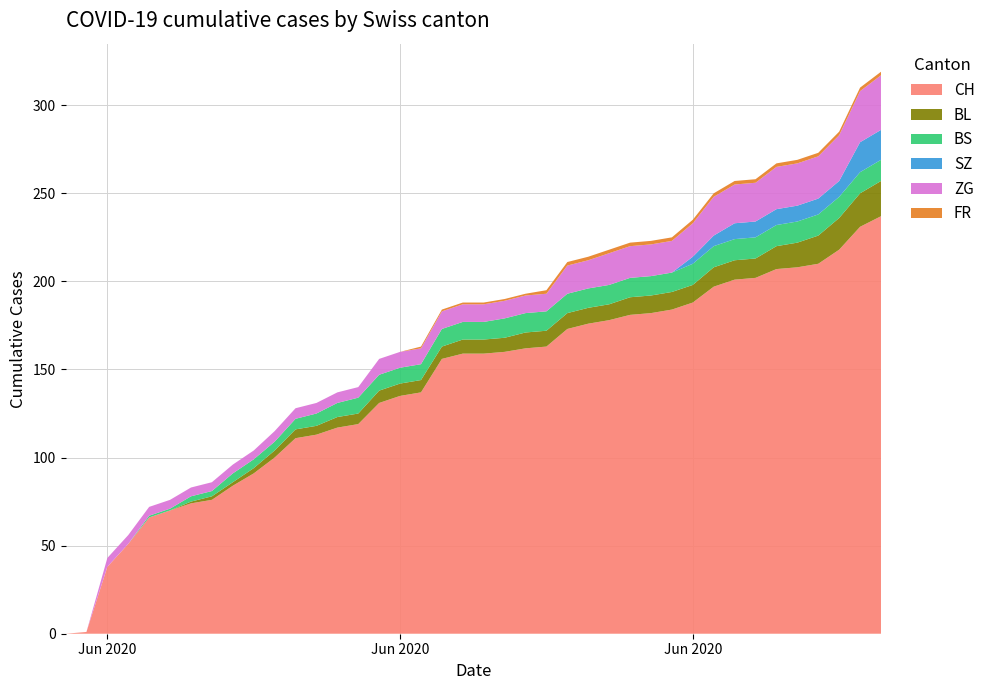

Reading left to right, what are all the values shown in this chart?

CH: 2020-05-31=0	2020-06-01=1	2020-06-02=38	2020-06-03=51	2020-06-04=66	2020-06-05=70	2020-06-06=74	2020-06-07=76	2020-06-08=84	2020-06-09=91	2020-06-10=100	2020-06-11=111	2020-06-12=113	2020-06-13=117	2020-06-14=119	2020-06-15=131	2020-06-16=135	2020-06-17=137	2020-06-18=156	2020-06-19=159	2020-06-20=159	2020-06-21=160	2020-06-22=162	2020-06-23=163	2020-06-24=173	2020-06-25=176	2020-06-26=178	2020-06-27=181	2020-06-28=182	2020-06-29=184	2020-06-30=188	2020-07-01=197	2020-07-02=201	2020-07-03=202	2020-07-04=207	2020-07-05=208	2020-07-06=210	2020-07-07=218	2020-07-08=231	2020-07-09=237
BL: 2020-05-31=0	2020-06-01=0	2020-06-02=0	2020-06-03=0	2020-06-04=0	2020-06-05=0	2020-06-06=1	2020-06-07=2	2020-06-08=2	2020-06-09=3	2020-06-10=4	2020-06-11=5	2020-06-12=5	2020-06-13=6	2020-06-14=6	2020-06-15=7	2020-06-16=7	2020-06-17=7	2020-06-18=7	2020-06-19=8	2020-06-20=8	2020-06-21=8	2020-06-22=9	2020-06-23=9	2020-06-24=9	2020-06-25=9	2020-06-26=9	2020-06-27=10	2020-06-28=10	2020-06-29=10	2020-06-30=10	2020-07-01=11	2020-07-02=11	2020-07-03=11	2020-07-04=13	2020-07-05=14	2020-07-06=16	2020-07-07=18	2020-07-08=19	2020-07-09=20
BS: 2020-05-31=0	2020-06-01=0	2020-06-02=0	2020-06-03=0	2020-06-04=1	2020-06-05=1	2020-06-06=3	2020-06-07=3	2020-06-08=5	2020-06-09=5	2020-06-10=5	2020-06-11=6	2020-06-12=7	2020-06-13=8	2020-06-14=9	2020-06-15=9	2020-06-16=9	2020-06-17=9	2020-06-18=10	2020-06-19=10	2020-06-20=10	2020-06-21=11	2020-06-22=11	2020-06-23=11	2020-06-24=11	2020-06-25=11	2020-06-26=11	2020-06-27=11	2020-06-28=11	2020-06-29=11	2020-06-30=12	2020-07-01=12	2020-07-02=12	2020-07-03=12	2020-07-04=12	2020-07-05=12	2020-07-06=12	2020-07-07=12	2020-07-08=12	2020-07-09=12
SZ: 2020-05-31=0	2020-06-01=0	2020-06-02=0	2020-06-03=0	2020-06-04=0	2020-06-05=0	2020-06-06=0	2020-06-07=0	2020-06-08=0	2020-06-09=0	2020-06-10=0	2020-06-11=0	2020-06-12=0	2020-06-13=0	2020-06-14=0	2020-06-15=0	2020-06-16=0	2020-06-17=0	2020-06-18=0	2020-06-19=0	2020-06-20=0	2020-06-21=0	2020-06-22=0	2020-06-23=0	2020-06-24=0	2020-06-25=0	2020-06-26=0	2020-06-27=0	2020-06-28=0	2020-06-29=0	2020-06-30=4	2020-07-01=6	2020-07-02=9	2020-07-03=9	2020-07-04=9	2020-07-05=9	2020-07-06=9	2020-07-07=9	2020-07-08=17	2020-07-09=17
ZG: 2020-05-31=0	2020-06-01=0	2020-06-02=5	2020-06-03=5	2020-06-04=5	2020-06-05=5	2020-06-06=5	2020-06-07=5	2020-06-08=5	2020-06-09=5	2020-06-10=6	2020-06-11=6	2020-06-12=6	2020-06-13=6	2020-06-14=6	2020-06-15=9	2020-06-16=9	2020-06-17=9	2020-06-18=10	2020-06-19=10	2020-06-20=10	2020-06-21=10	2020-06-22=10	2020-06-23=10	2020-06-24=16	2020-06-25=16	2020-06-26=18	2020-06-27=18	2020-06-28=18	2020-06-29=18	2020-06-30=19	2020-07-01=22	2020-07-02=22	2020-07-03=22	2020-07-04=24	2020-07-05=24	2020-07-06=24	2020-07-07=26	2020-07-08=29	2020-07-09=31
FR: 2020-05-31=0	2020-06-01=0	2020-06-02=0	2020-06-03=0	2020-06-04=0	2020-06-05=0	2020-06-06=0	2020-06-07=0	2020-06-08=0	2020-06-09=0	2020-06-10=0	2020-06-11=0	2020-06-12=0	2020-06-13=0	2020-06-14=0	2020-06-15=0	2020-06-16=0	2020-06-17=1	2020-06-18=1	2020-06-19=1	2020-06-20=1	2020-06-21=1	2020-06-22=1	2020-06-23=2	2020-06-24=2	2020-06-25=2	2020-06-26=2	2020-06-27=2	2020-06-28=2	2020-06-29=2	2020-06-30=2	2020-07-01=2	2020-07-02=2	2020-07-03=2	2020-07-04=2	2020-07-05=2	2020-07-06=2	2020-07-07=2	2020-07-08=2	2020-07-09=2